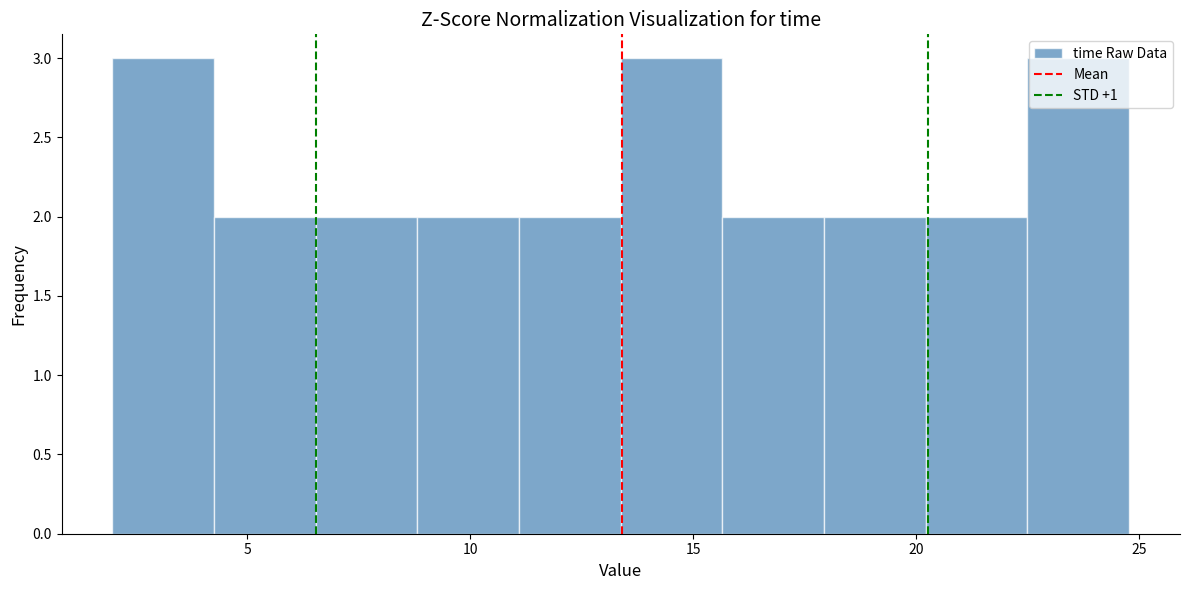

Reading left to right, transcribe this chart: for each bar, give the range it covers on the x-axis and its height. Neither the bar edges nor the heights are printed on the chart, so give them approximately, as read against the axes.

2.0 to 4.5: 3
4.5 to 6.5: 2
6.5 to 9.0: 2
9.0 to 11.0: 2
11.0 to 13.5: 2
13.5 to 15.5: 3
15.5 to 18.0: 2
18.0 to 20.0: 2
20.0 to 22.5: 2
22.5 to 25.0: 3